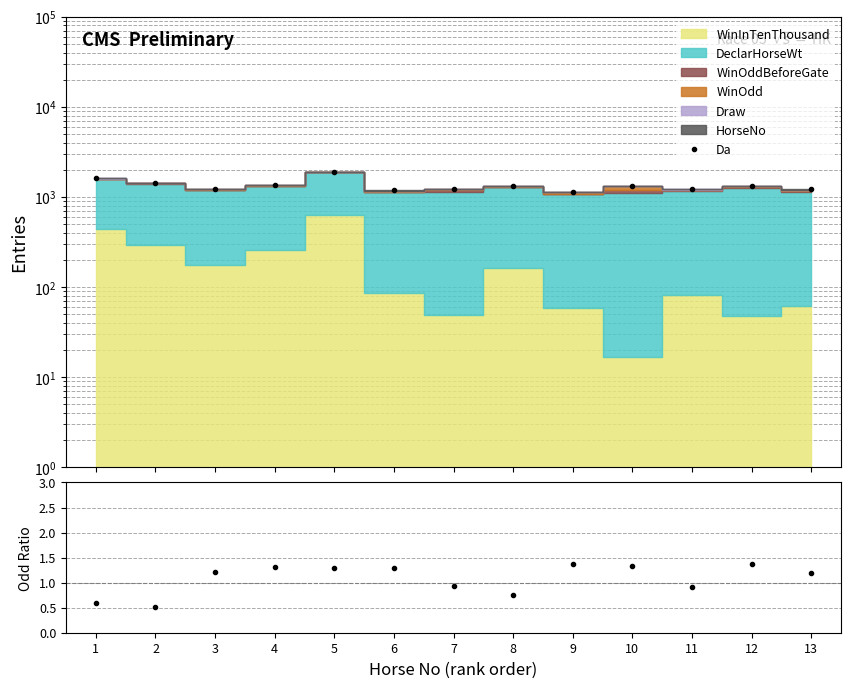

In WinOdd/WinOddBG, how many points are higher than both neighbors (excluding endpoints)?

4